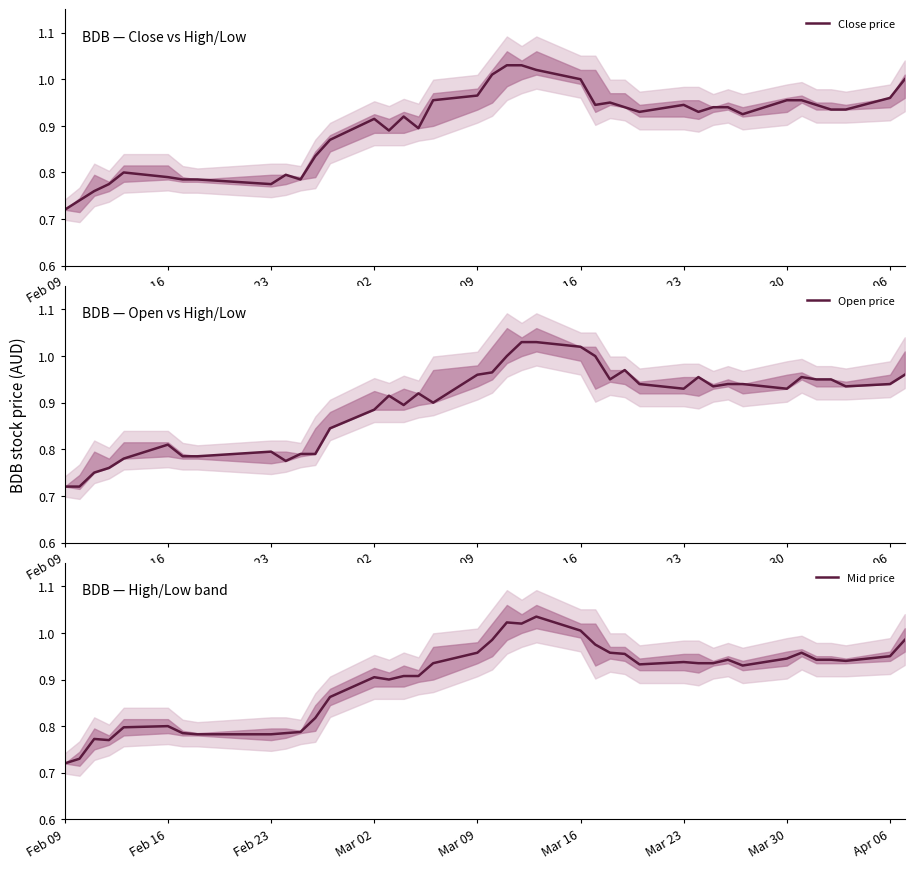

Where is Close price nearest to the value 0?

Feb 09